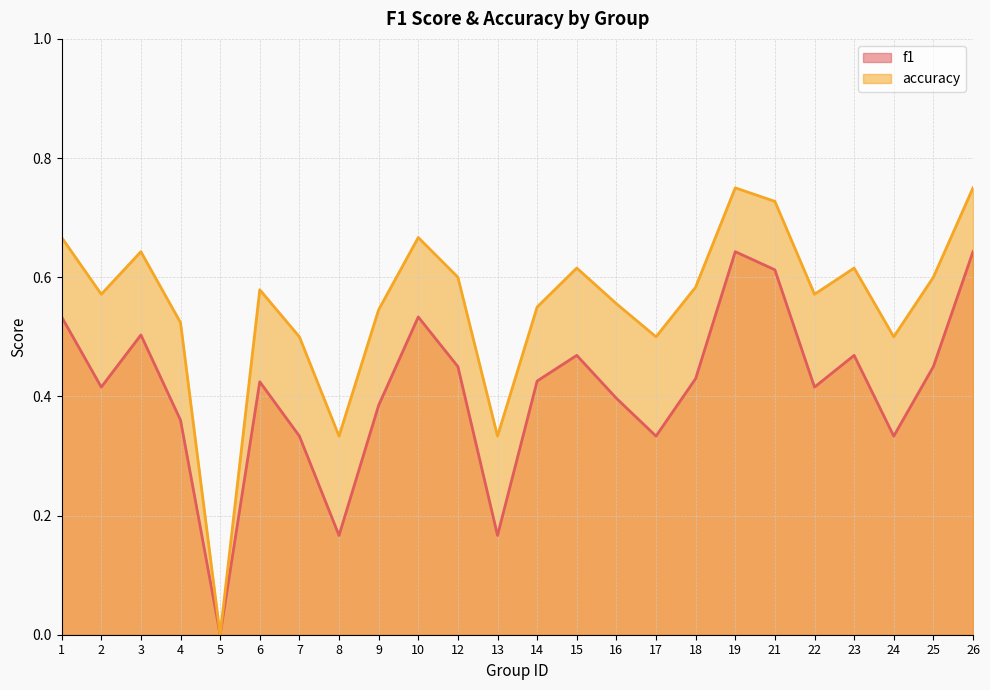

Which series changed the most between 5 and 15?

accuracy